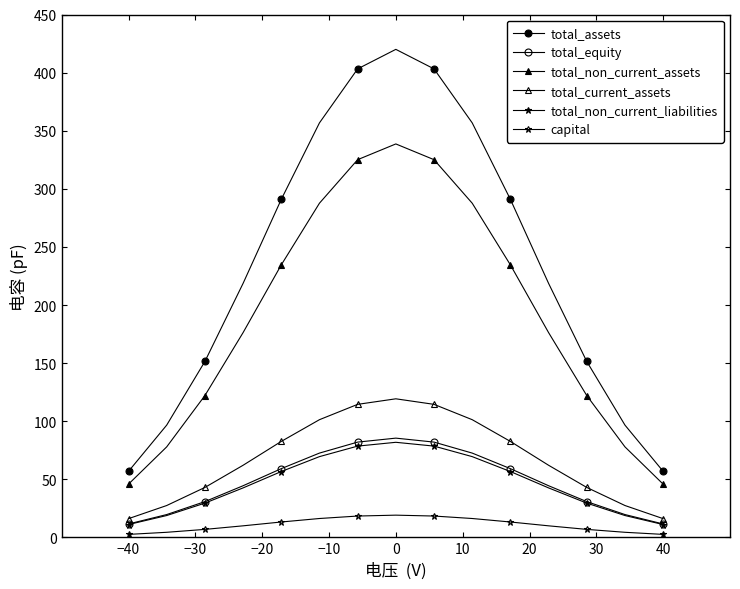

True or false: total_non_current_liabilities and total_current_assets cross at least once.

False